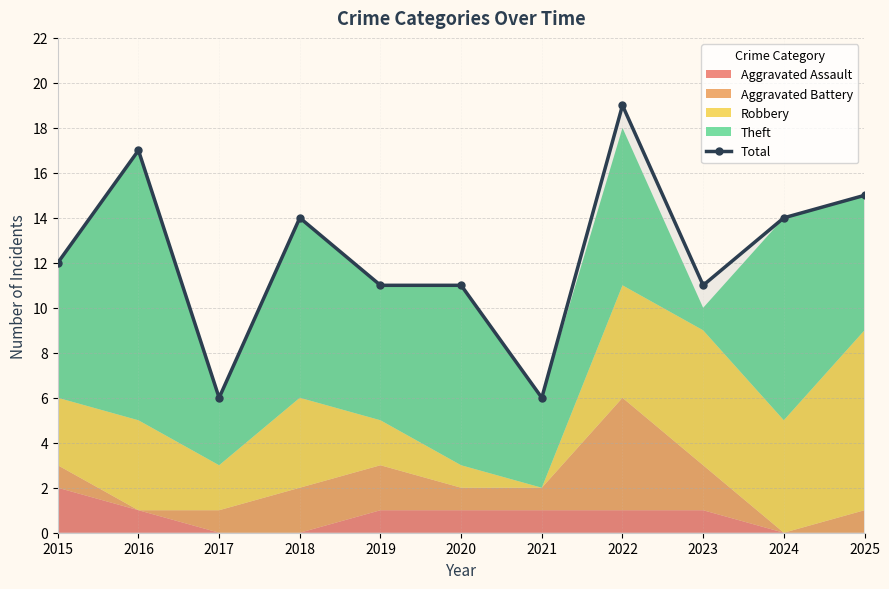

What is the sum of the values at 2018 and 2019?

25